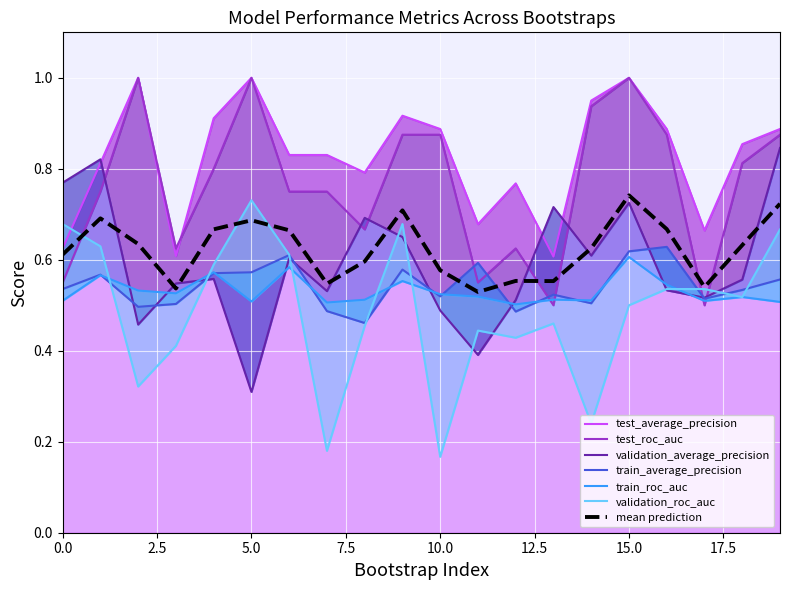

What is the spread (max minus min) of values at 10?

0.7